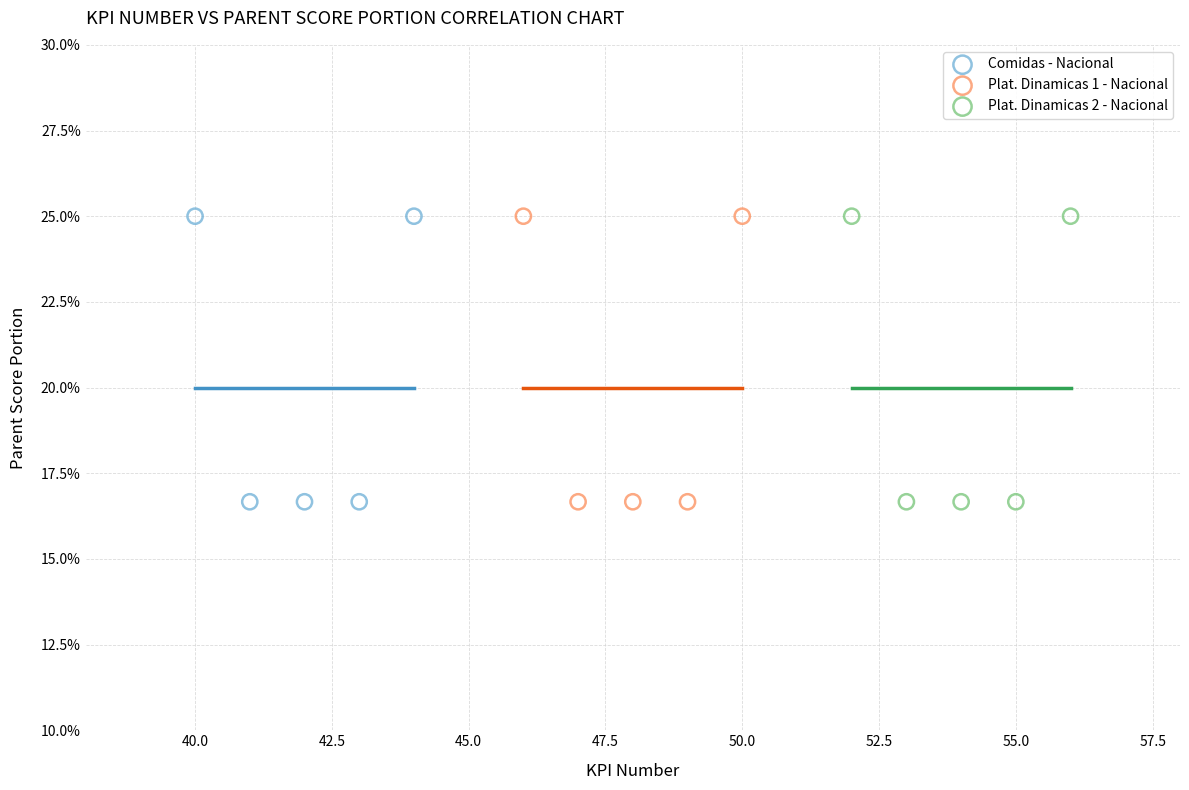

What are all the series names shown in the legend?

Comidas - Nacional, Plat. Dinamicas 1 - Nacional, Plat. Dinamicas 2 - Nacional